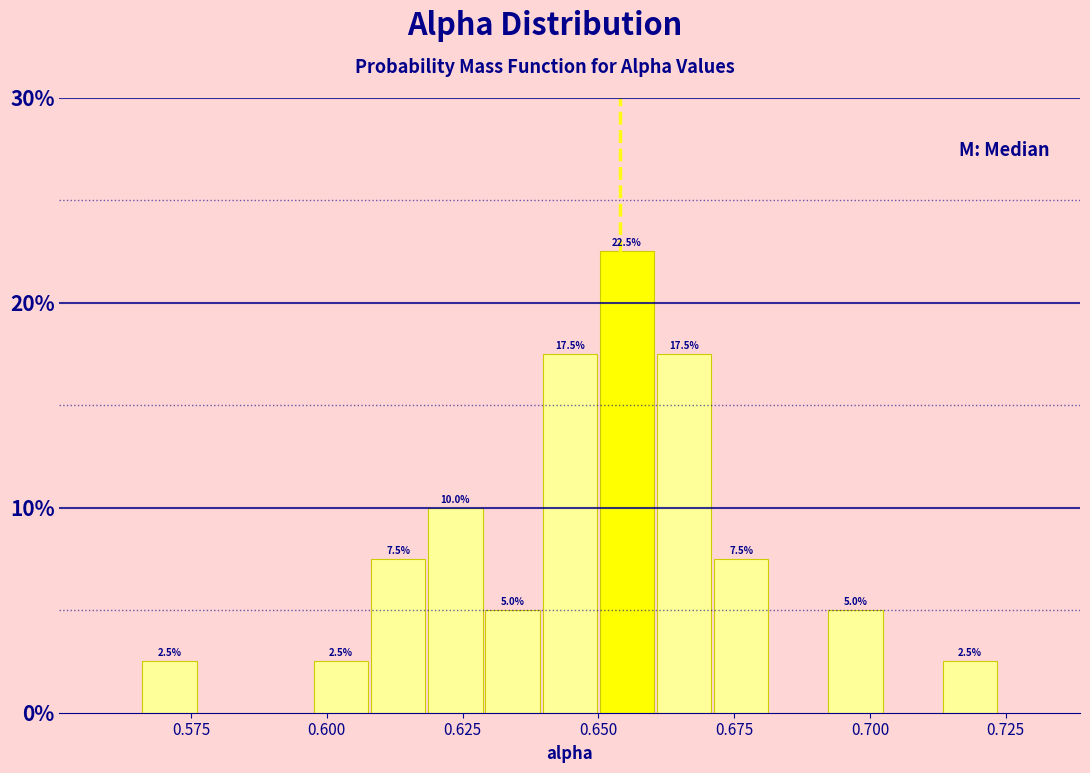

Read against the x-axis, roughly where is the centre of the tallest bar?

0.655